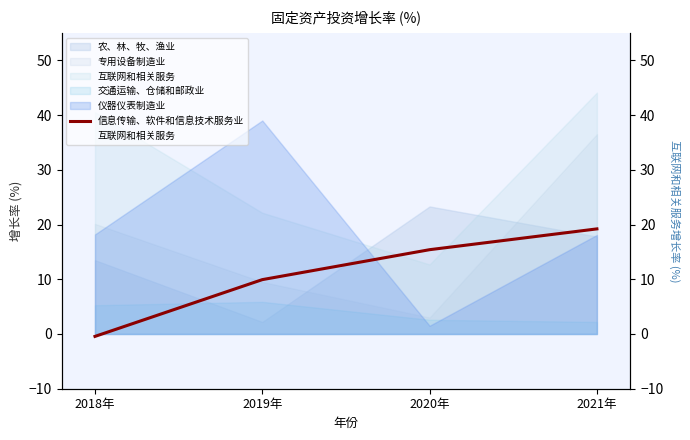

How many values in the 信息传输、软件和信息技术服务业 series are below 15?

2